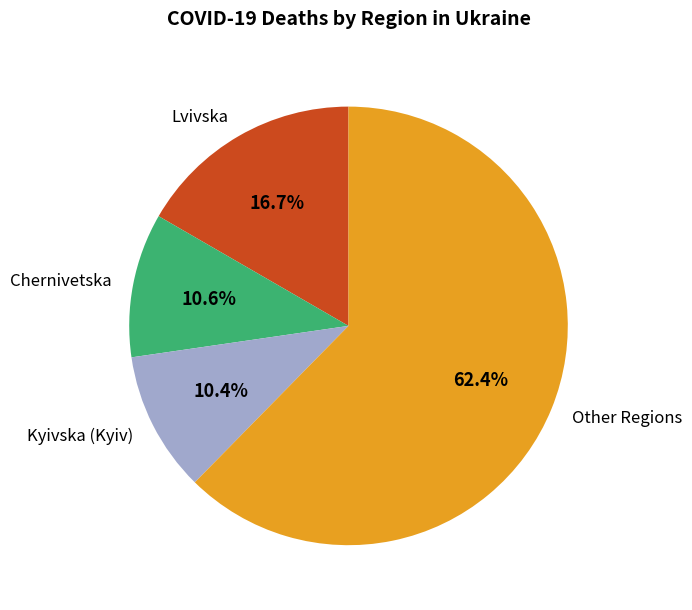

To the nearest percent, what is the average slice percentage?

25%